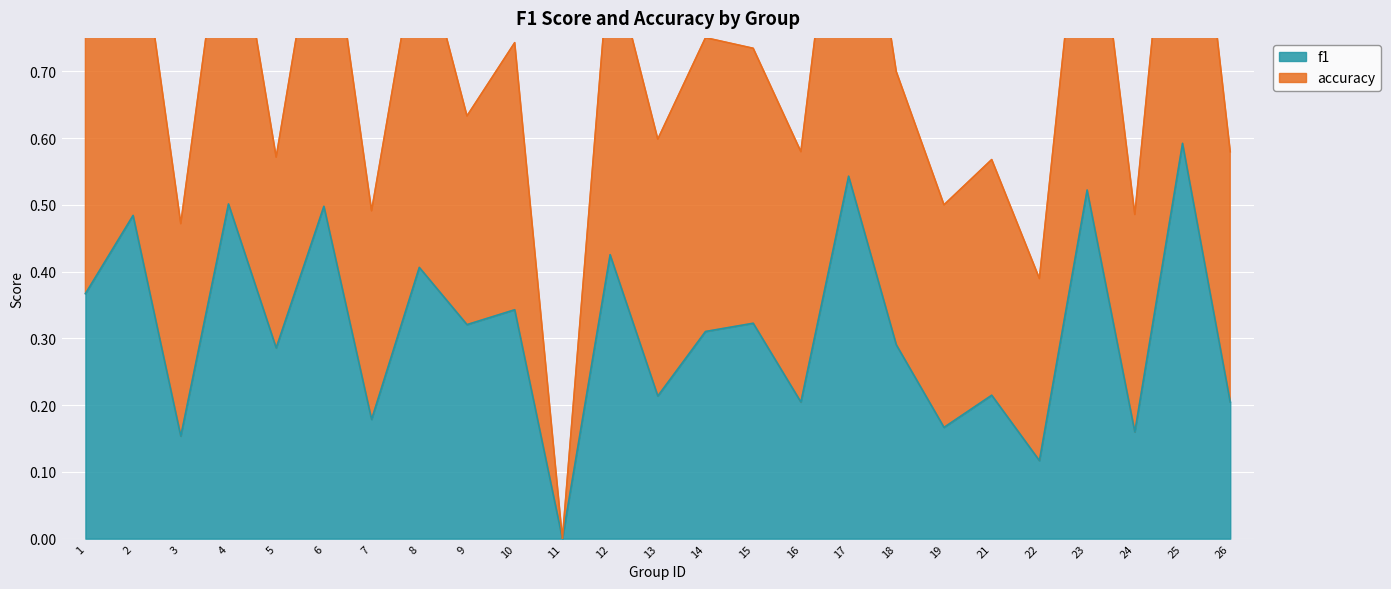

The value at 24 is 0.2. True or false?

True